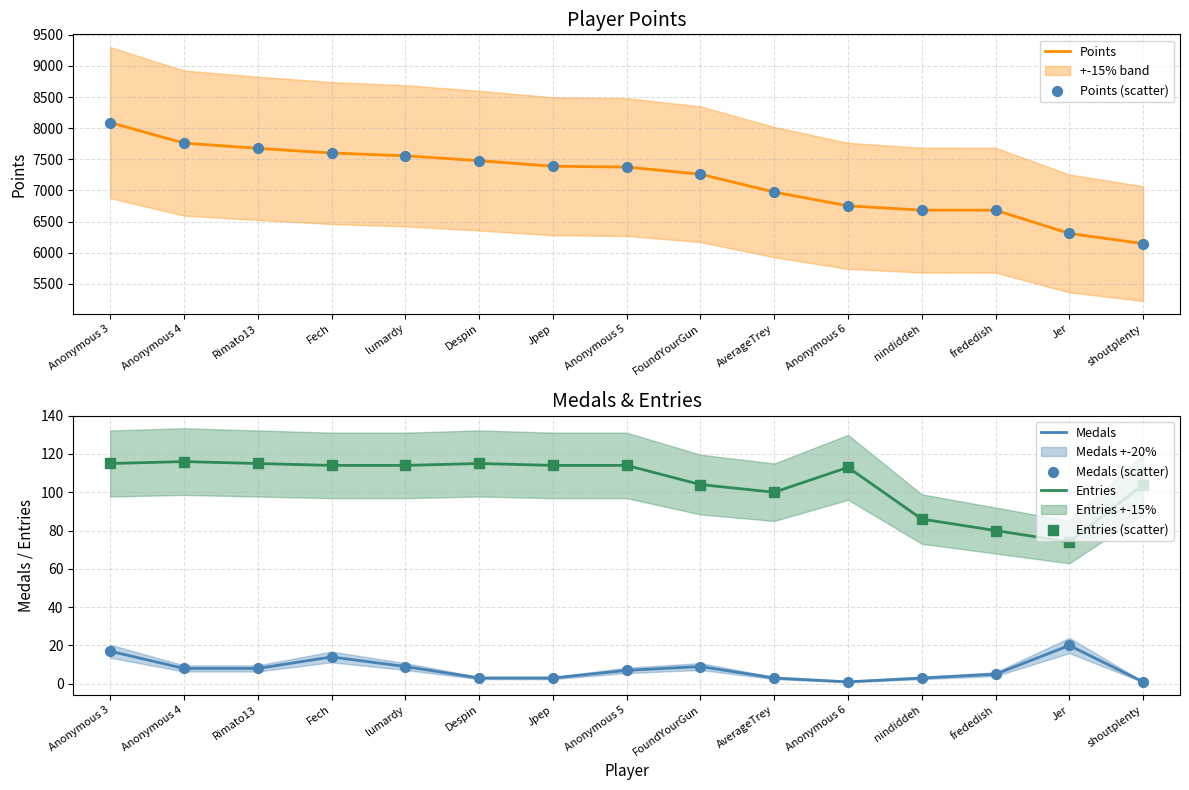

Is the value of Entries at lumardy greater than the value of Points (scatter) at Anonymous 4?

No